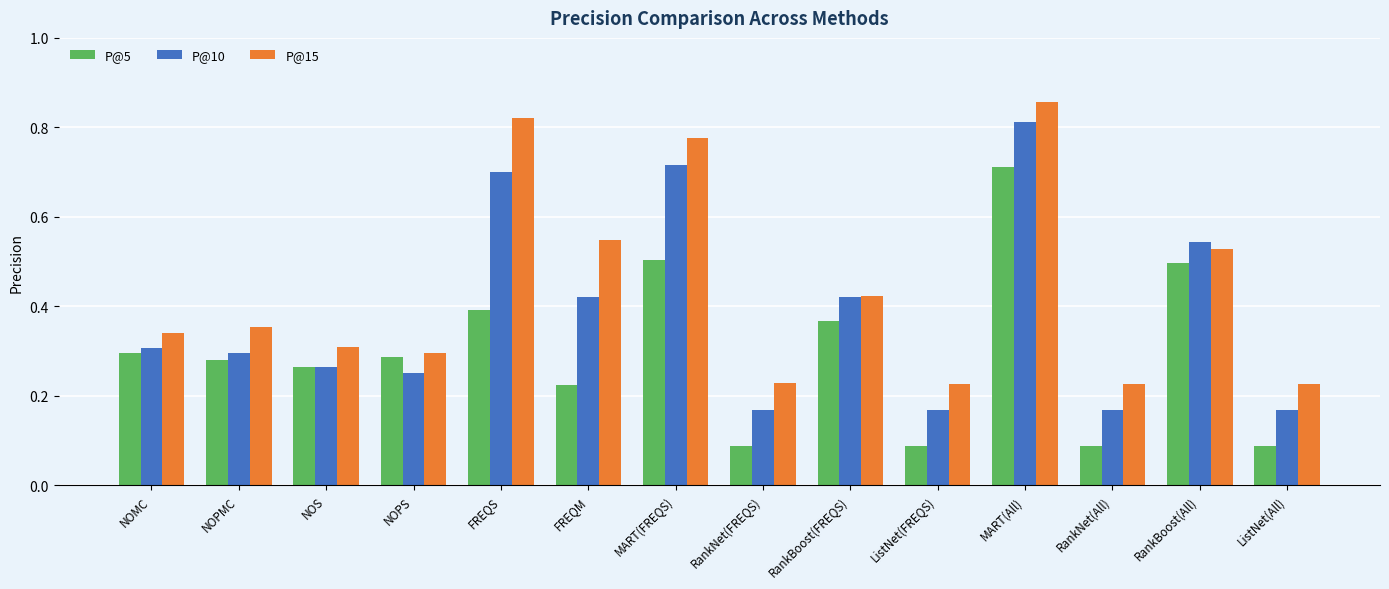

The value of P@15 at FREQM is 0.5. True or false?

True